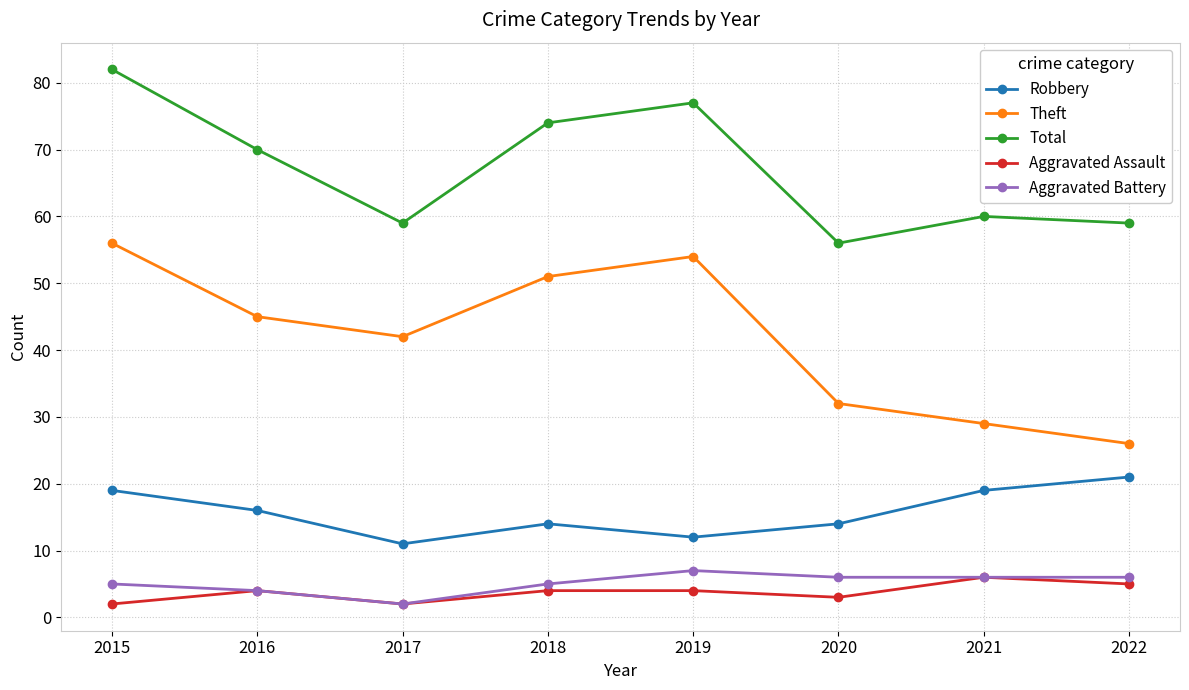

Count the Aggravated Battery values in the range 5 to 6.

5